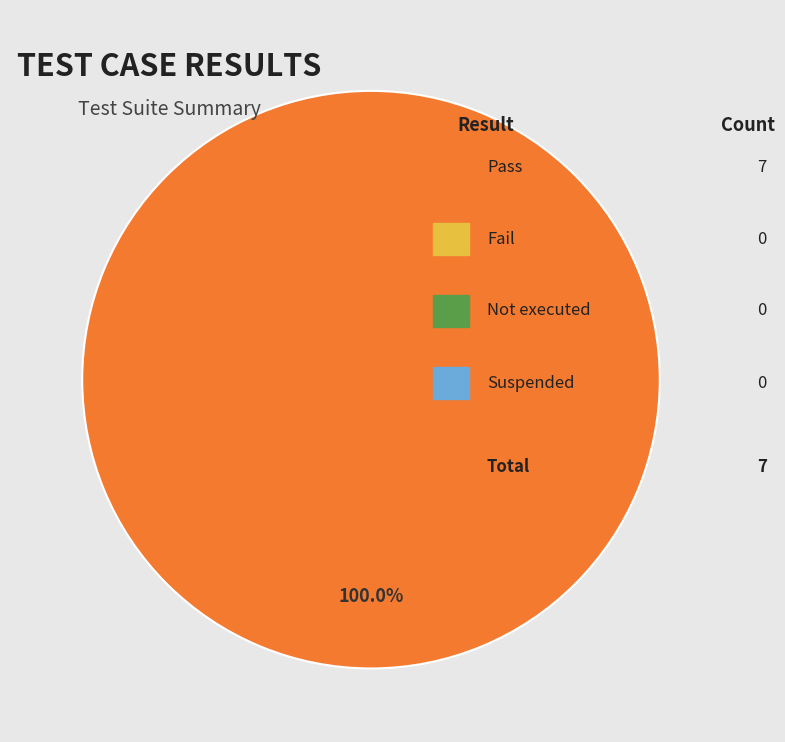

Is there any slice that represents more than half of the pie?

Yes